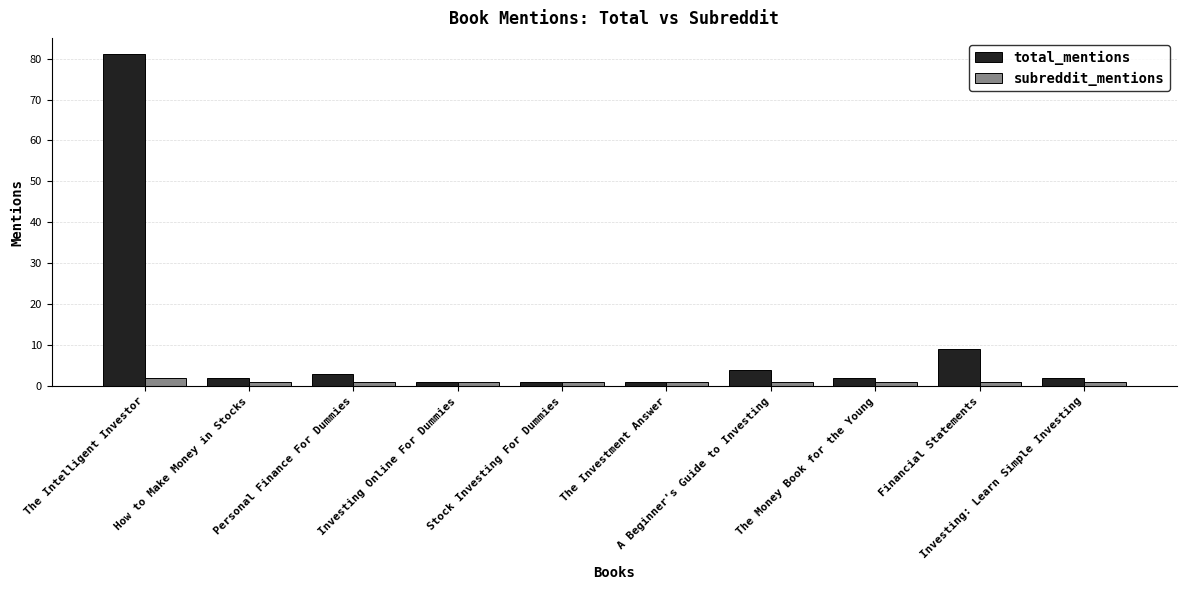

What is the difference between the maximum and minimum values in the total_mentions series?

80